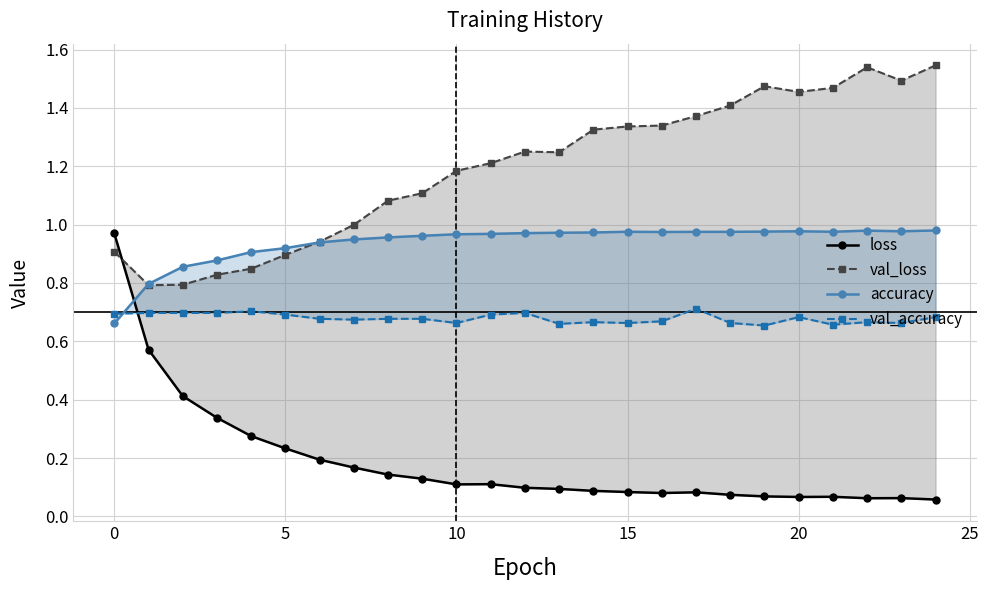

At which label is val_accuracy closest to 0?

19